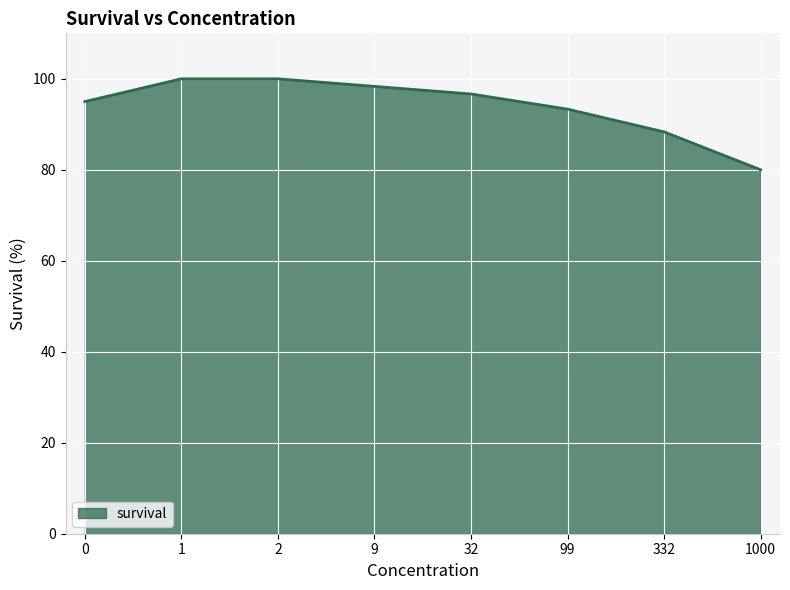

Approximately how many times larger is the value at 2 compared to 9?

1.0